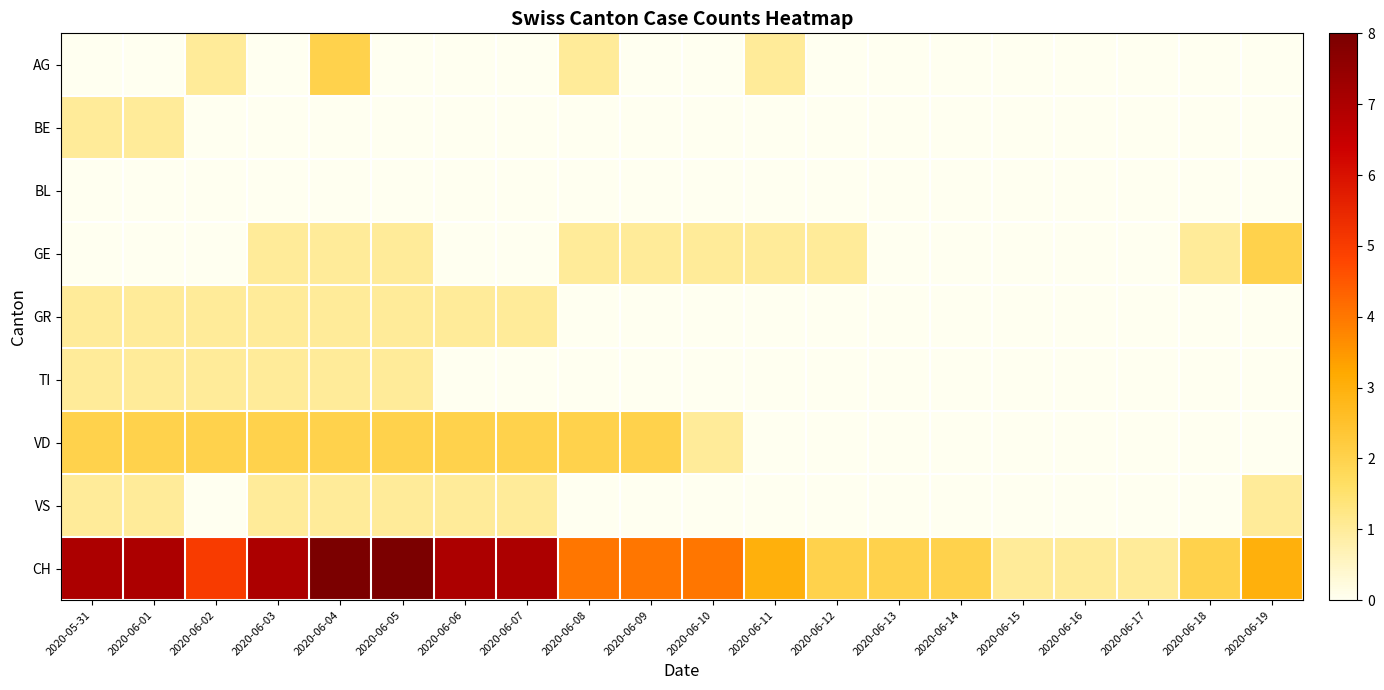

How many categories are shown in the chart?

20